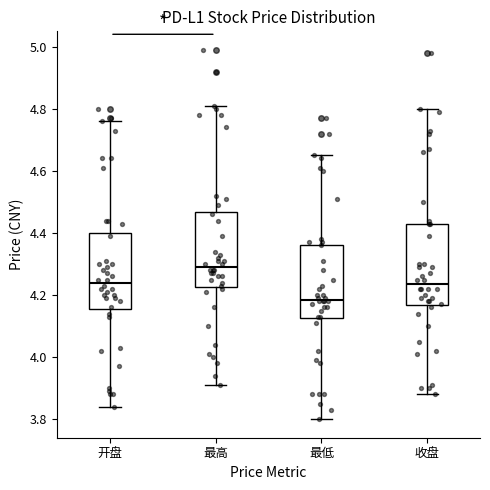

Where is the lower edge of the box for 开盘 on the y-axis? The values are not printed on the chart, so give them approximately, as read against the axis.

4.16